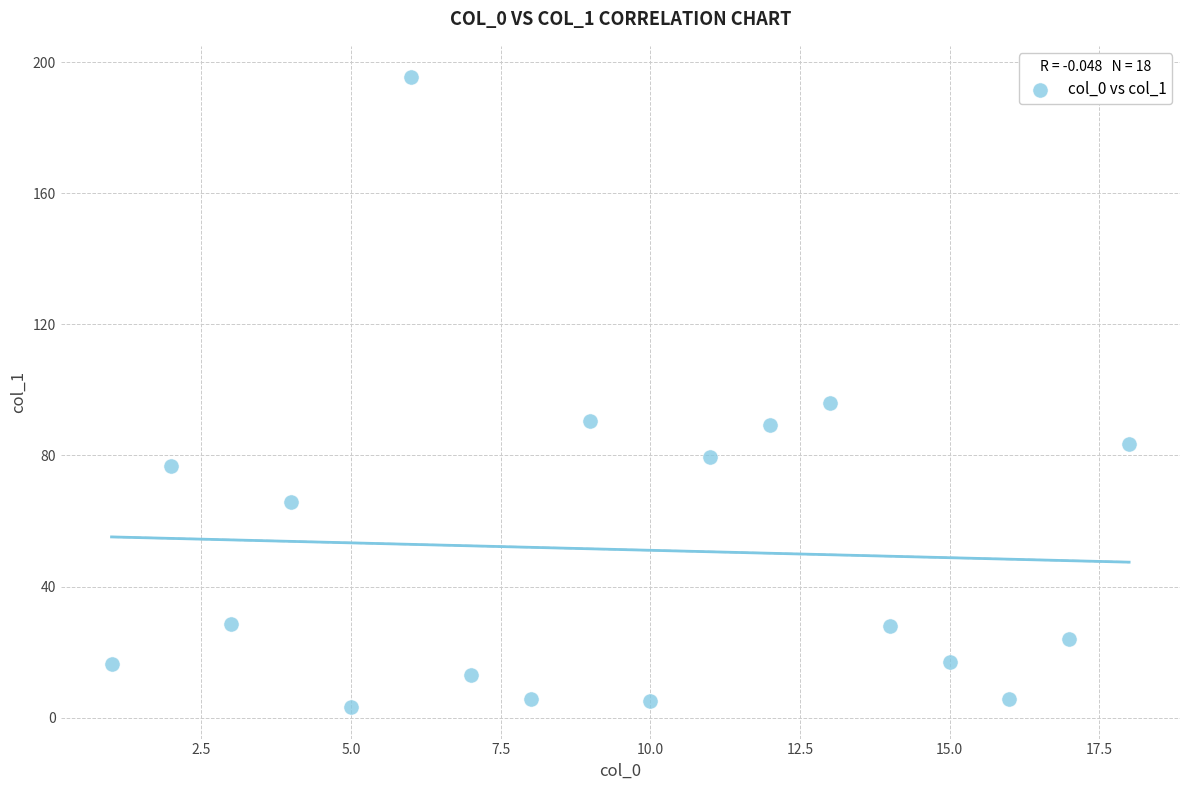

What Y value in the scatter plot is closest to 99?

95.9